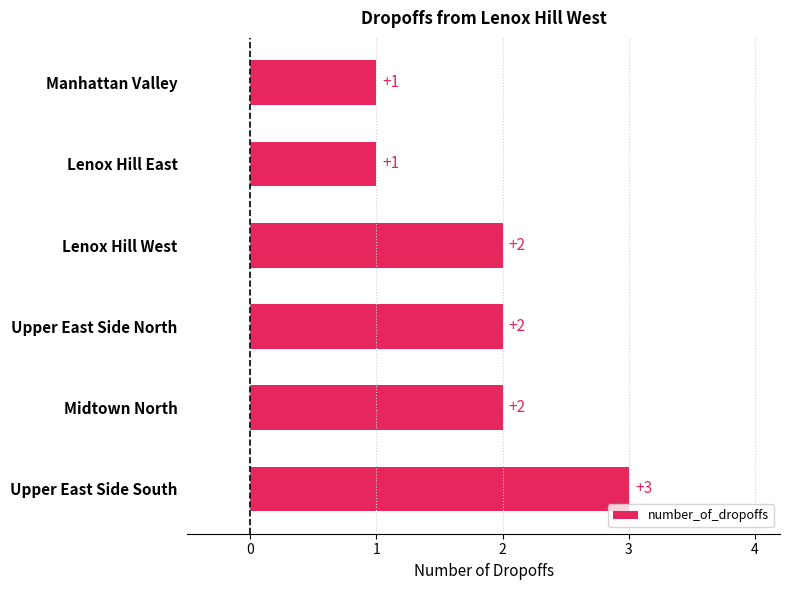

Does the chart contain stacked bars?

No